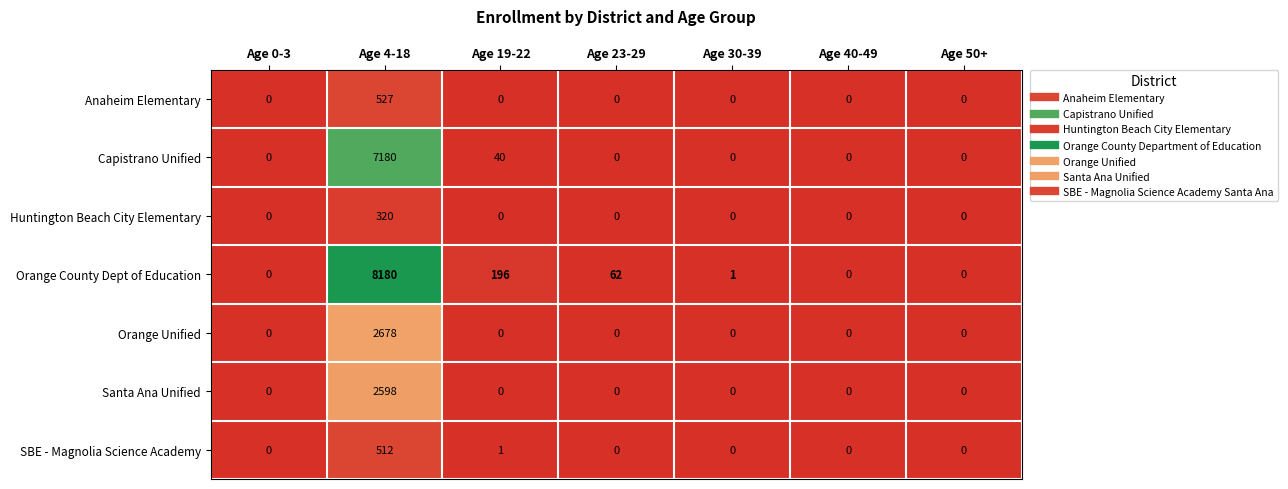

At which category is the sum across all series the highest?

Age 4-18